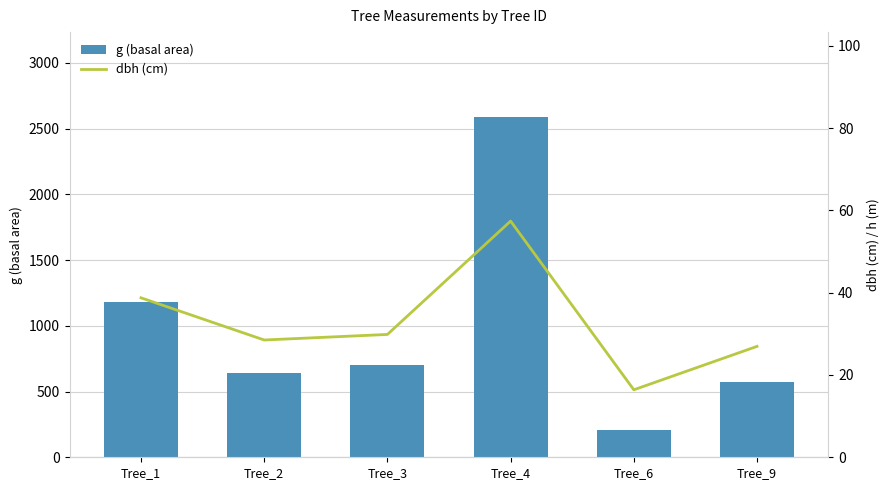

What is the difference between the maximum and second lowest values in the dbh (cm) series?

30.4